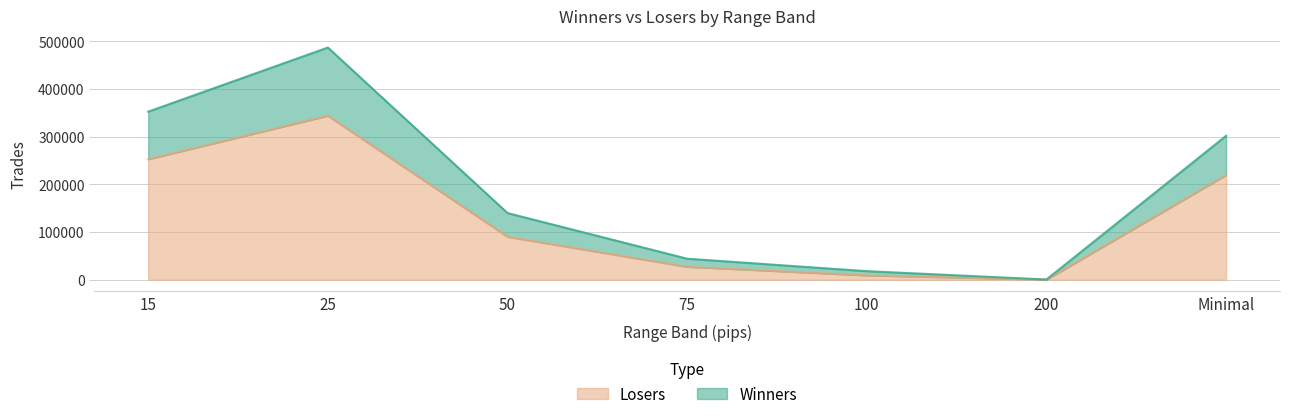

What is the difference between the highest and lowest values at 25?

142995